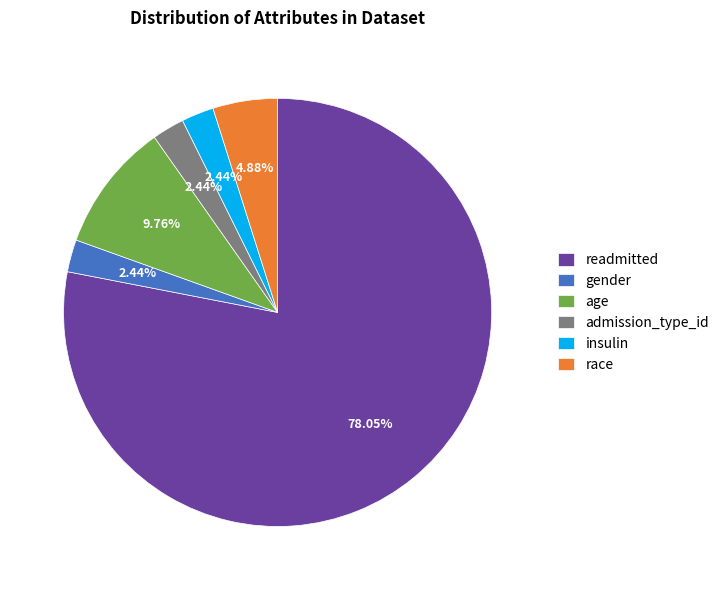

To the nearest percent, what is the combined percentage of gender and race?

7%